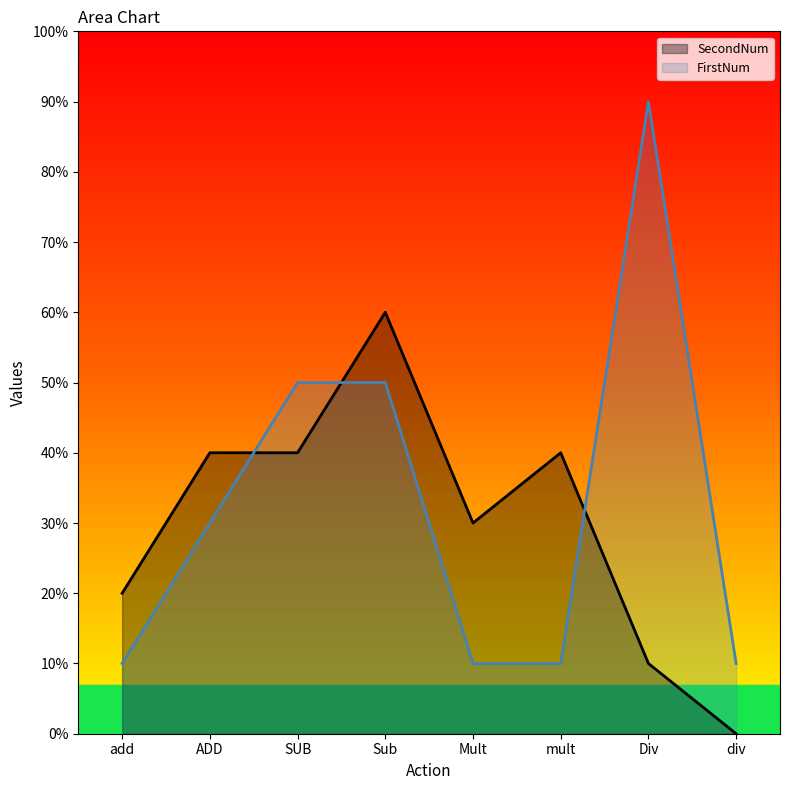

Reading left to right, transcribe all the data shown in this chart.

FirstNum: 10	30	50	50	10	10	90	10
SecondNum: 20	40	40	60	30	40	10	0